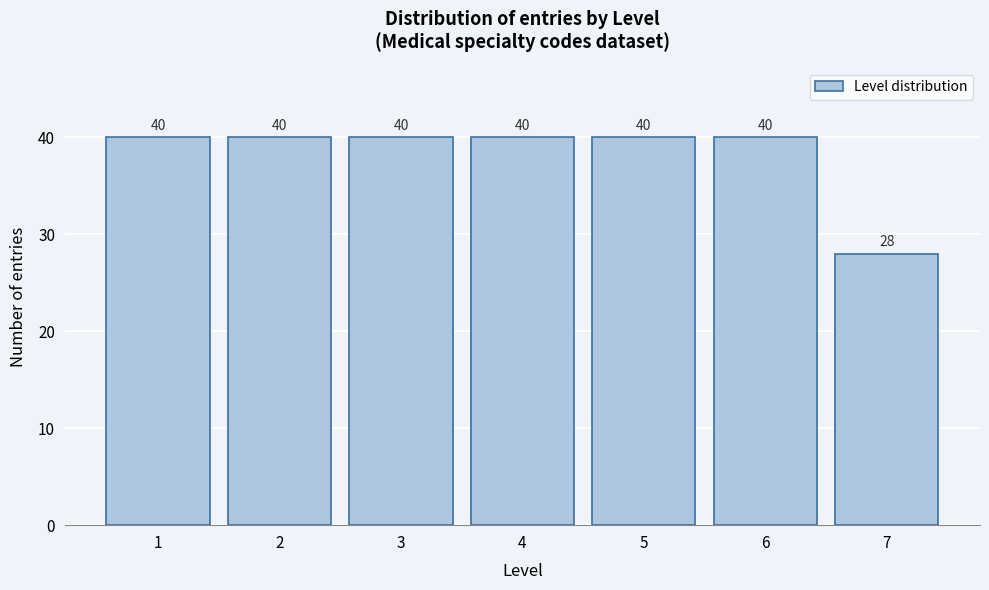

Reading left to right, list all the values displayed in this chart.

1=40	2=40	3=40	4=40	5=40	6=40	7=28